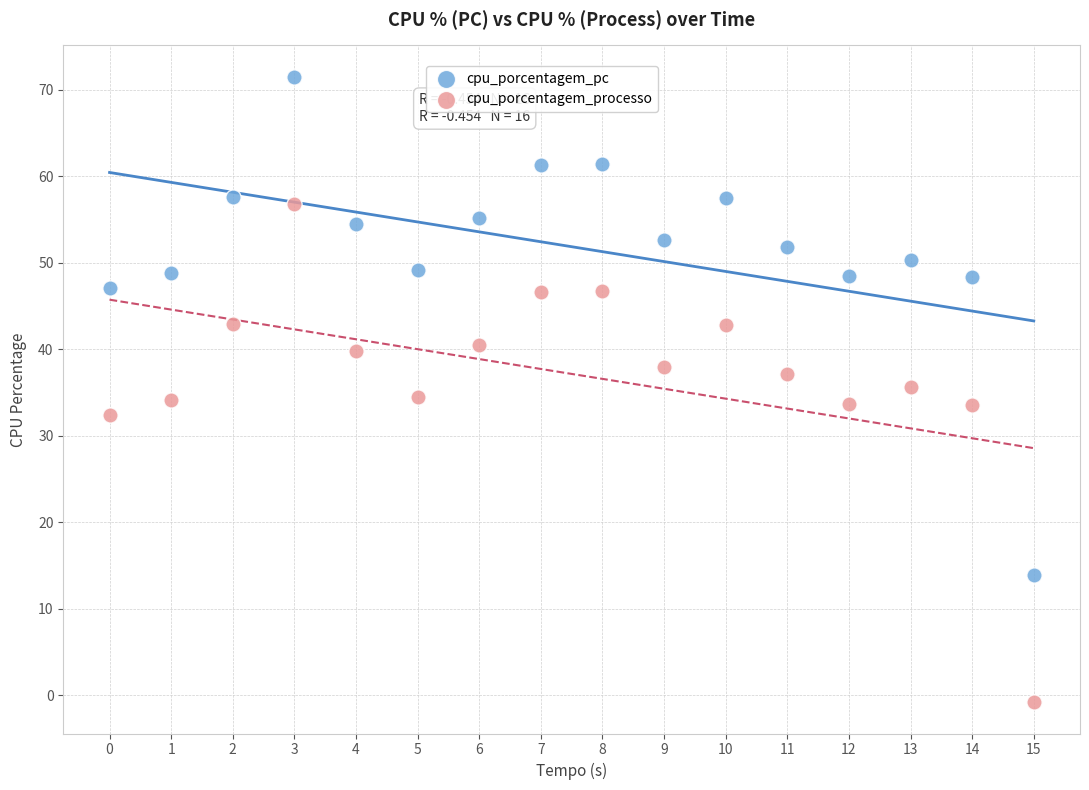

Across all data points, what is the range of Y values (max minus min)?

72.3